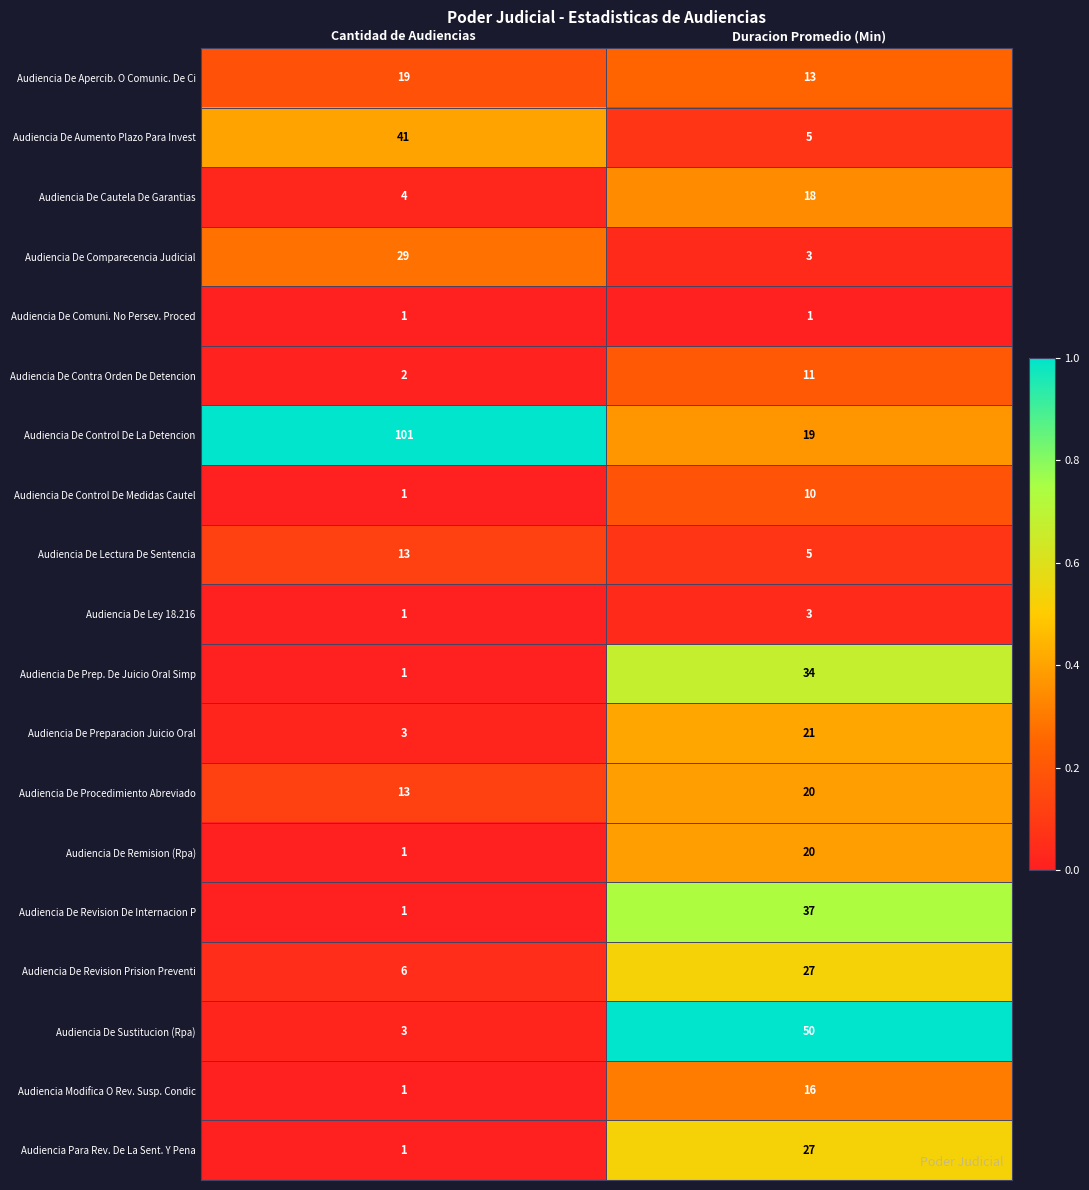

Between Cantidad de Audiencias and Duracion Promedio (Min), which series saw the biggest shift?

Audiencia De Control De La Detencion